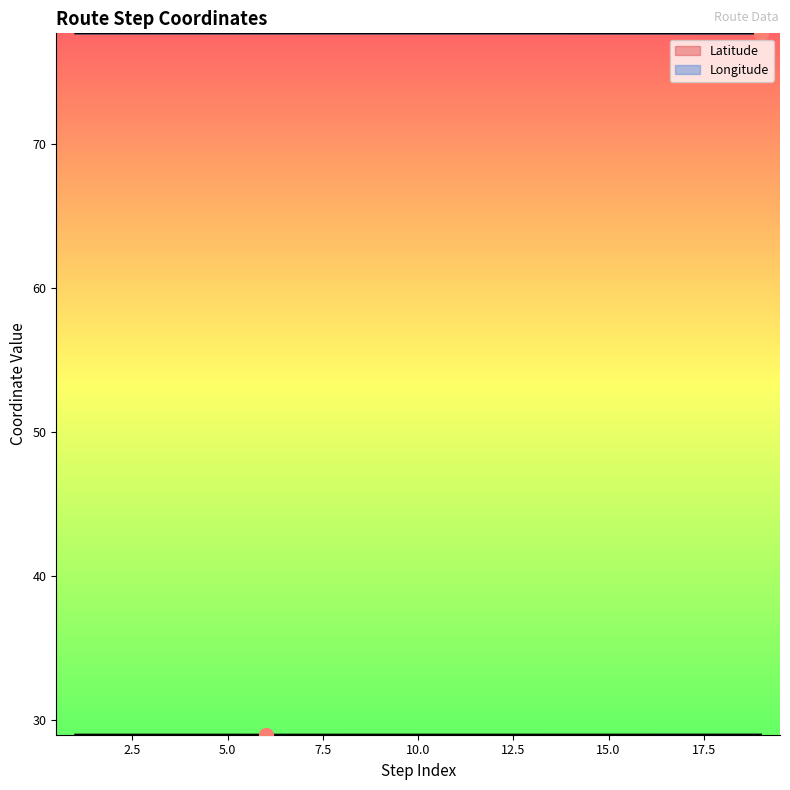

True or false: Latitude and Longitude cross at least once.

False